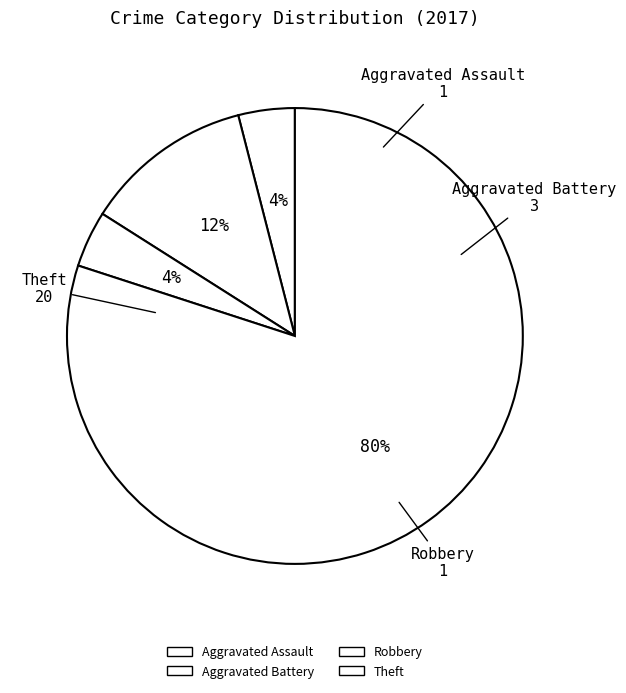

To the nearest percent, what is the difference between the Aggravated Battery and Aggravated Assault slice percentages?

8%